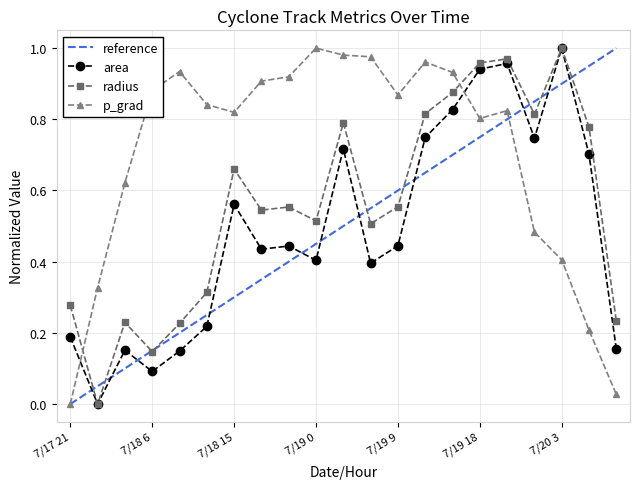

What is the maximum value shown in the chart?

1.0